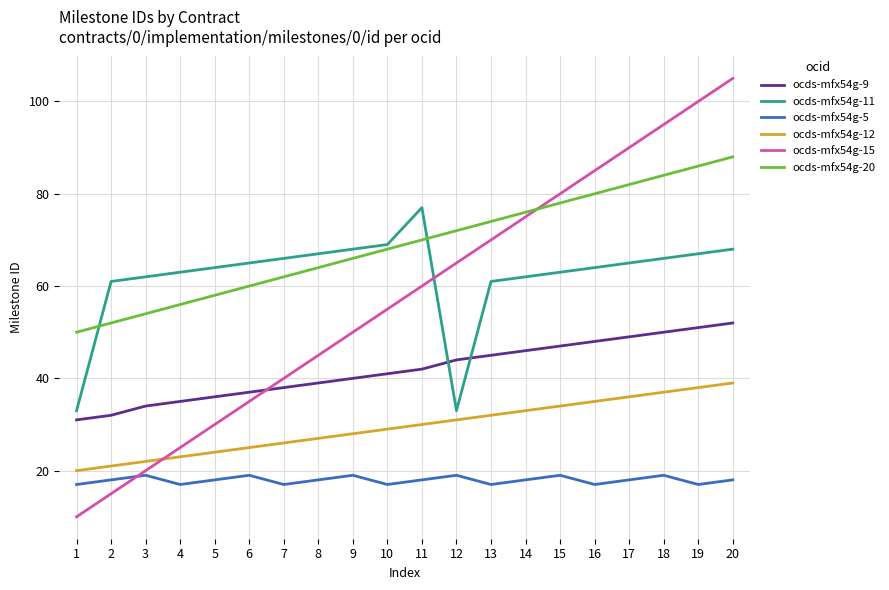

What is the total value across all series at 18?

351